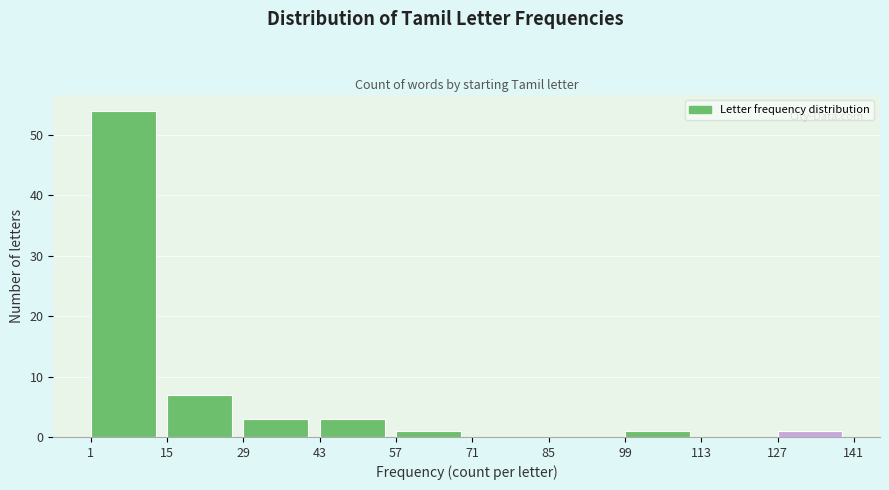

Over which range of the x-axis is the bar tallest?

1 to 15